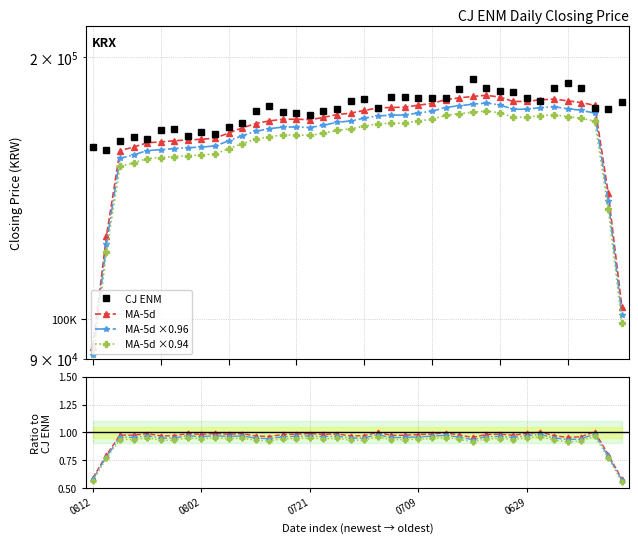

Is the value of MA-5d at 10 greater than the value of CJ ENM at 19?

No